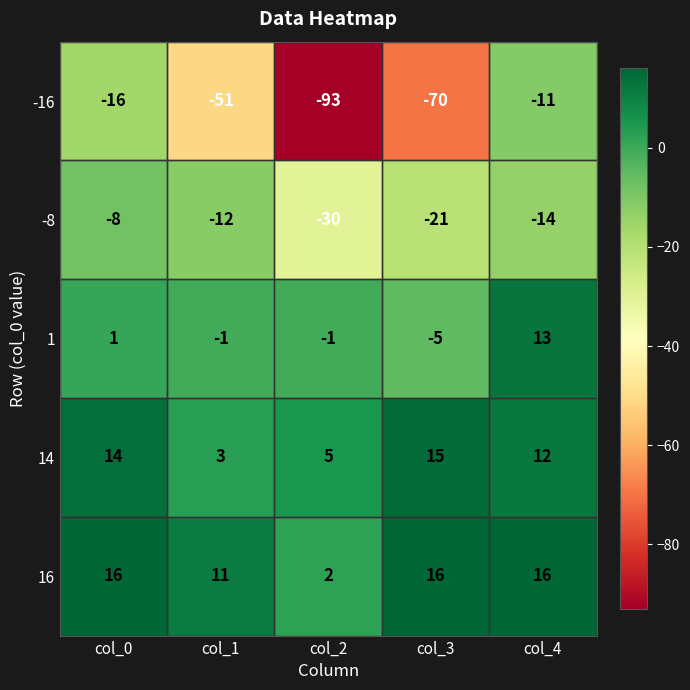

Which series has the widest spread of values?

-16